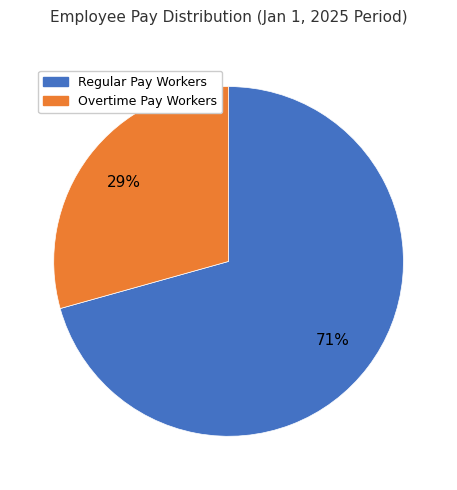

To the nearest percent, what is the average slice percentage?

50%